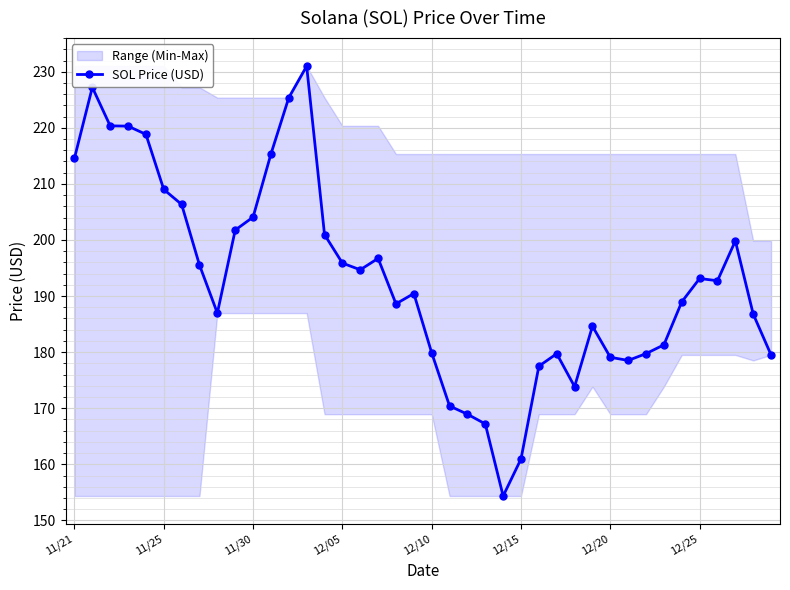

What is the difference between the maximum and second lowest values?

70.1